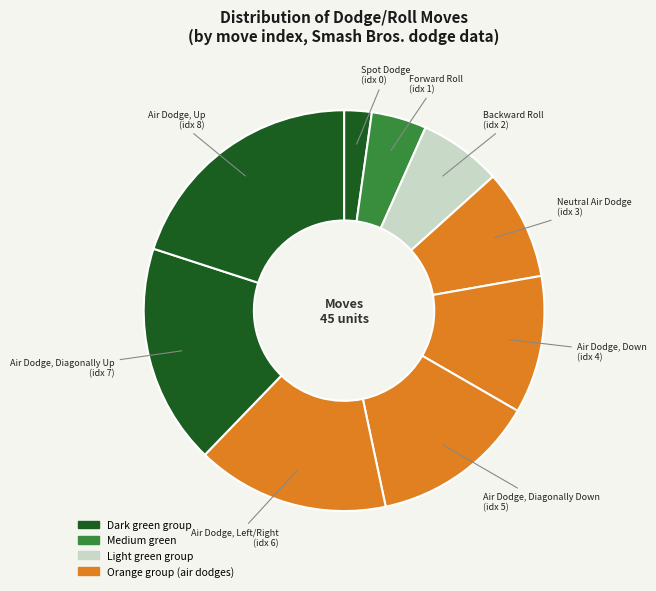

The Air Dodge, Diagonally Down slice represents 23% of the pie. True or false?

False